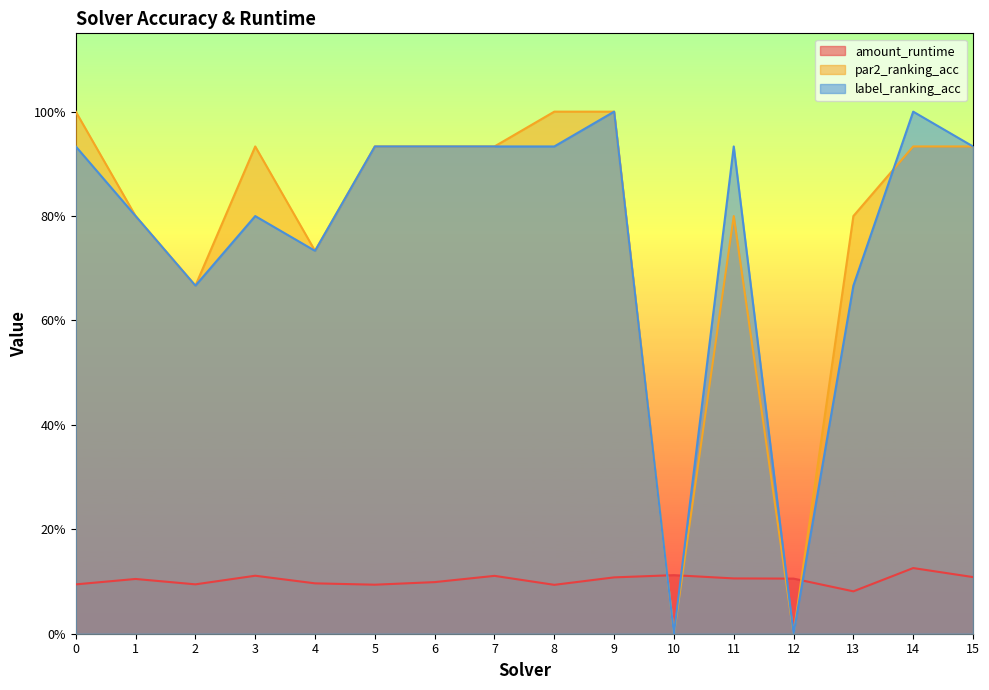

Count the number of data series in this chart.

3